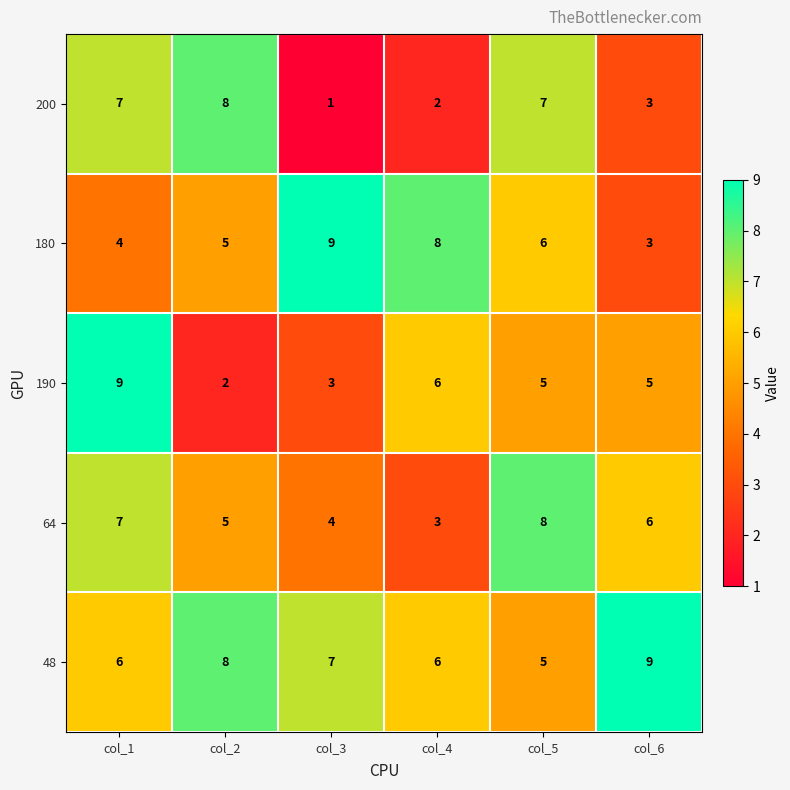

The 48 series shows 7 at col_5. True or false?

False